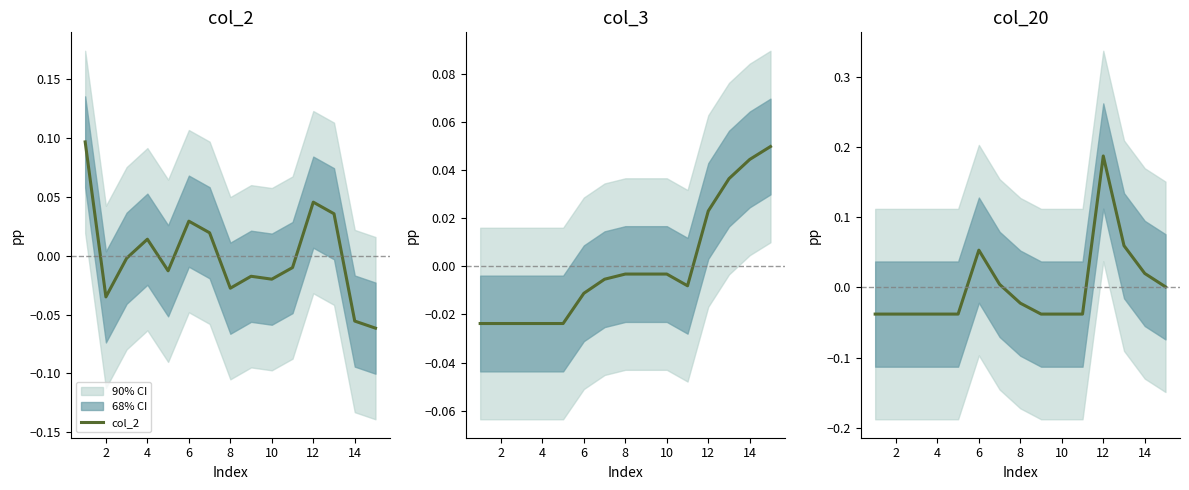

The value of col_3 at 10 is -0.0. True or false?

True